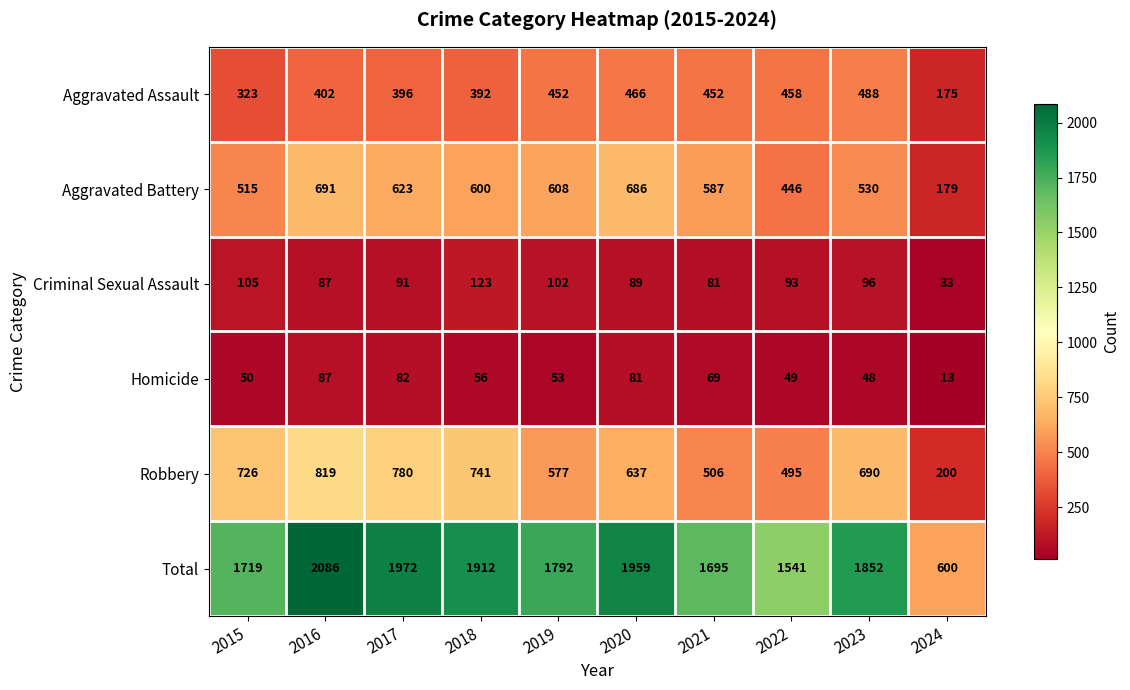

What is the minimum value for Criminal Sexual Assault?

33